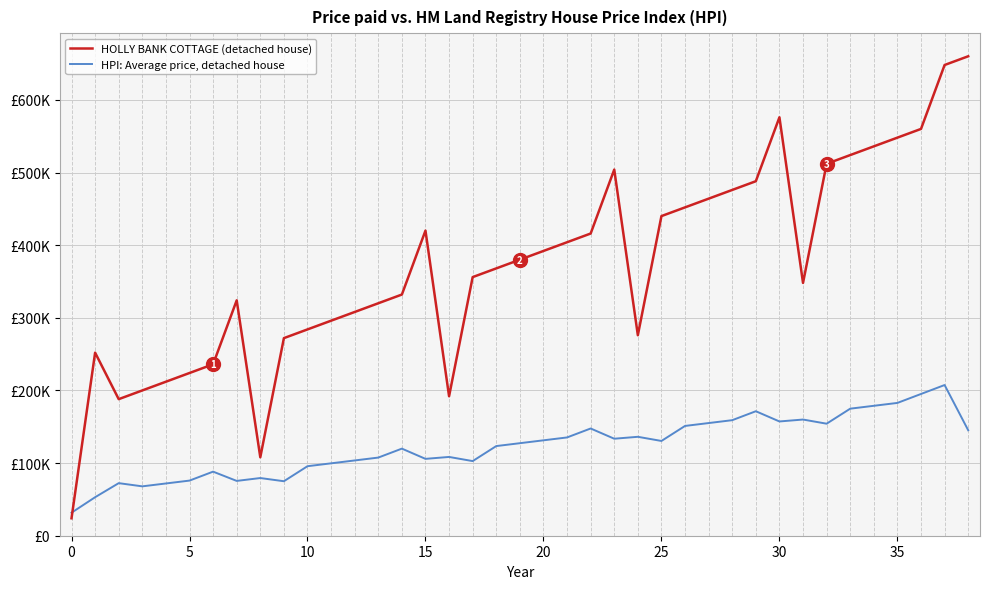

What are all the series names shown in the legend?

HOLLY BANK COTTAGE (detached house), HPI: Average price, detached house